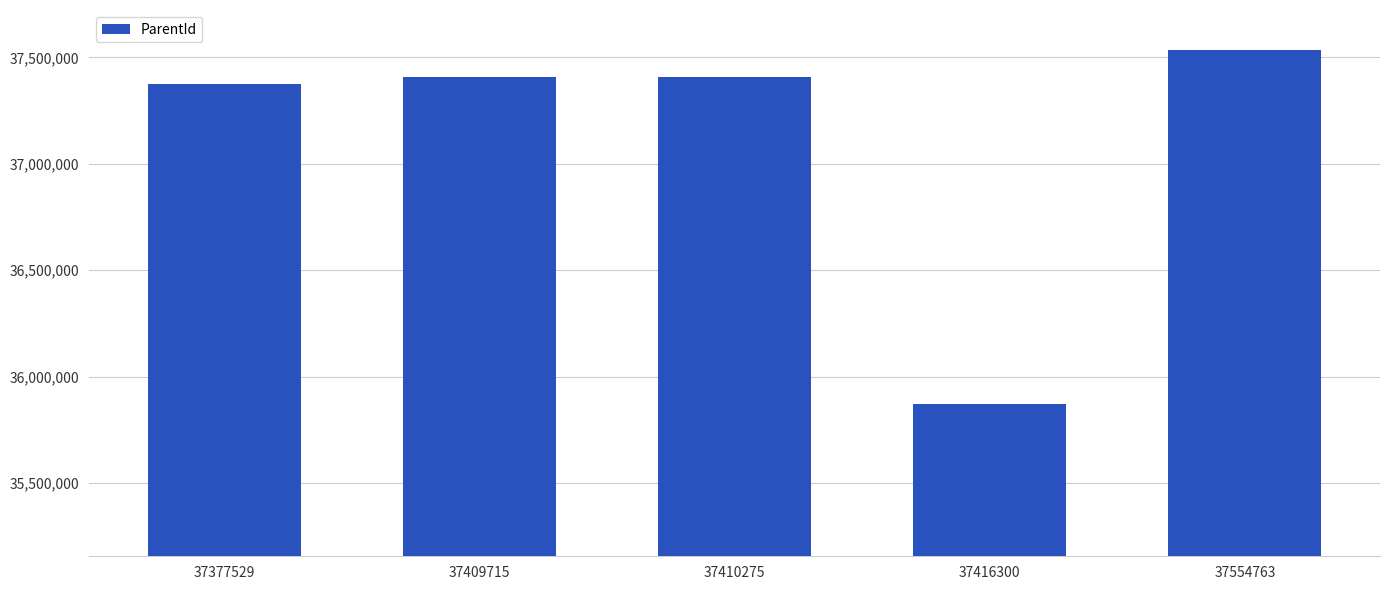

Approximately how many times larger is the value at 37554763 compared to 37416300?

1.0